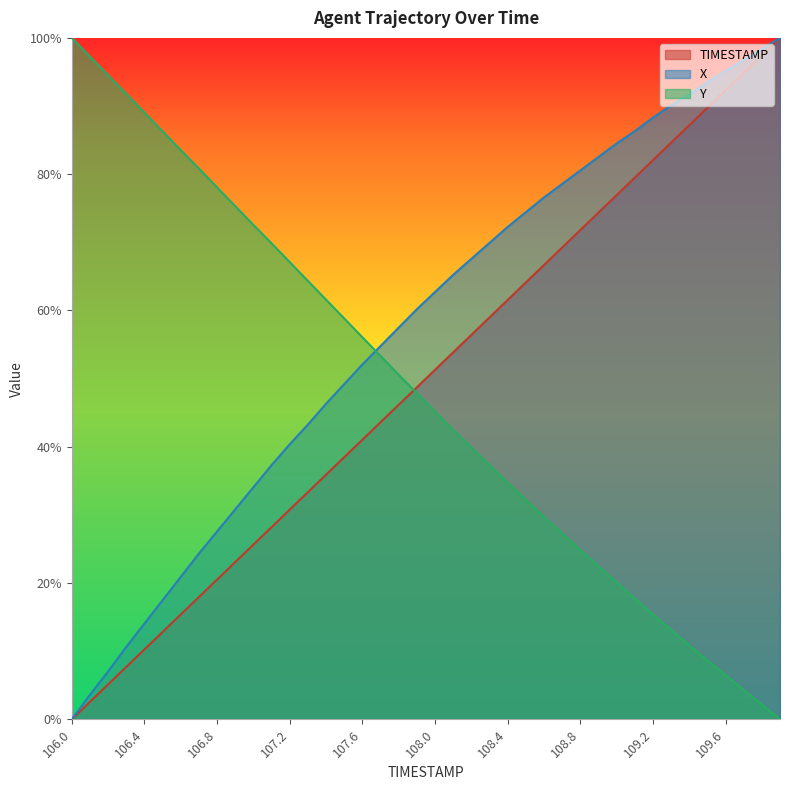

What is the difference between the maximum and minimum values in the Y series?

100.0